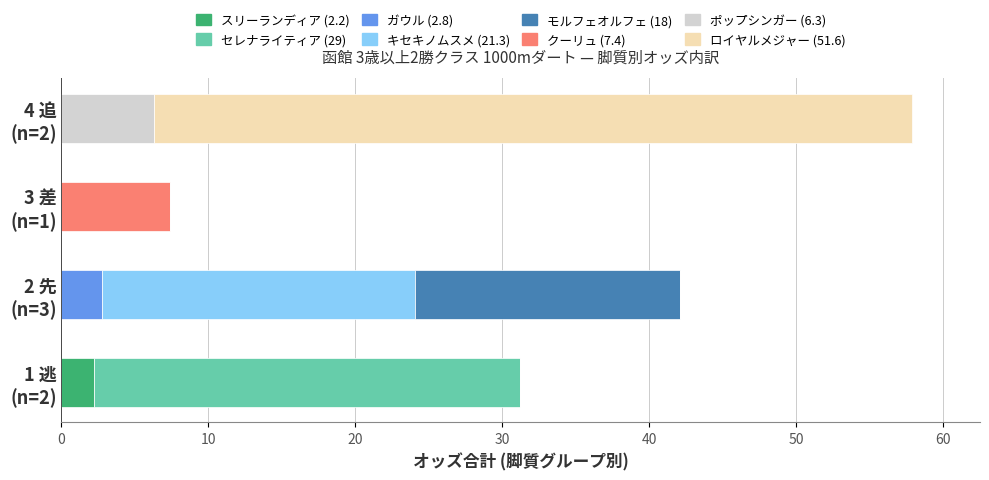

What is the maximum value for スリーランディア (2.2)?

2.2